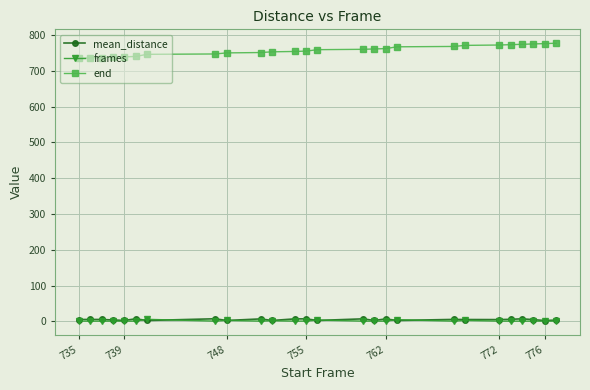

True or false: end and mean_distance intersect in this chart.

False